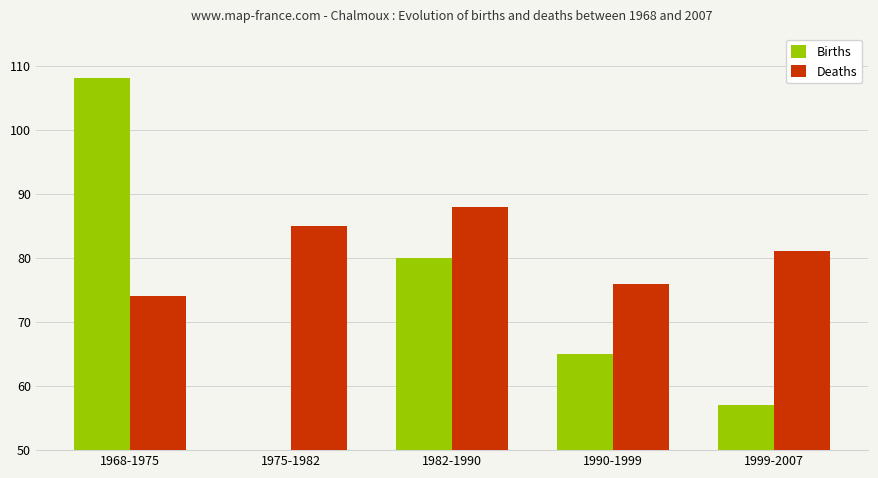

Reading left to right, transcribe all the data shown in this chart.

Births: 1968-1975=108	1975-1982=35	1982-1990=80	1990-1999=65	1999-2007=57
Deaths: 1968-1975=74	1975-1982=85	1982-1990=88	1990-1999=76	1999-2007=81